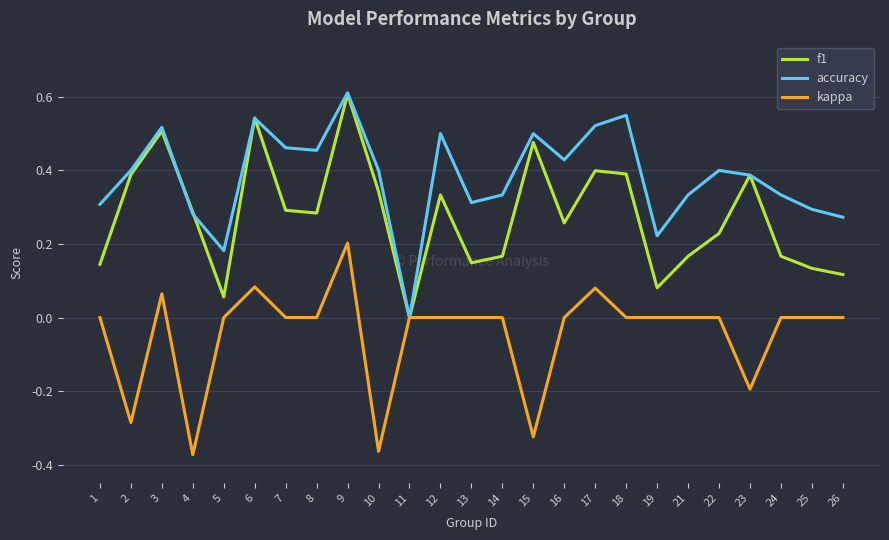

What are all the series names shown in the legend?

f1, accuracy, kappa